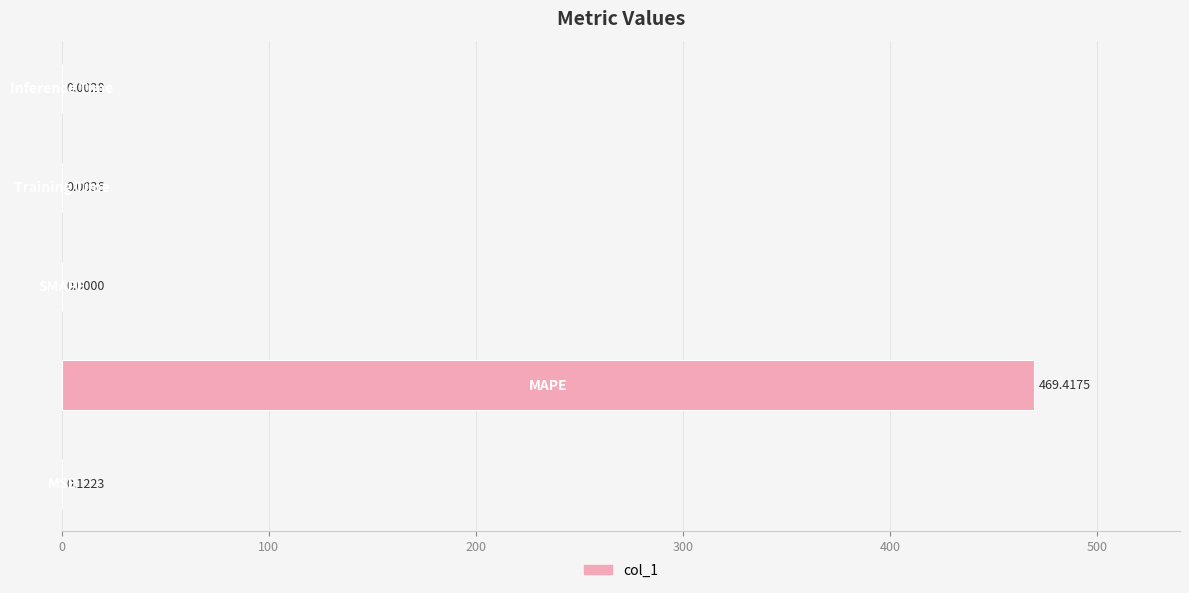

How many values are above zero?

4